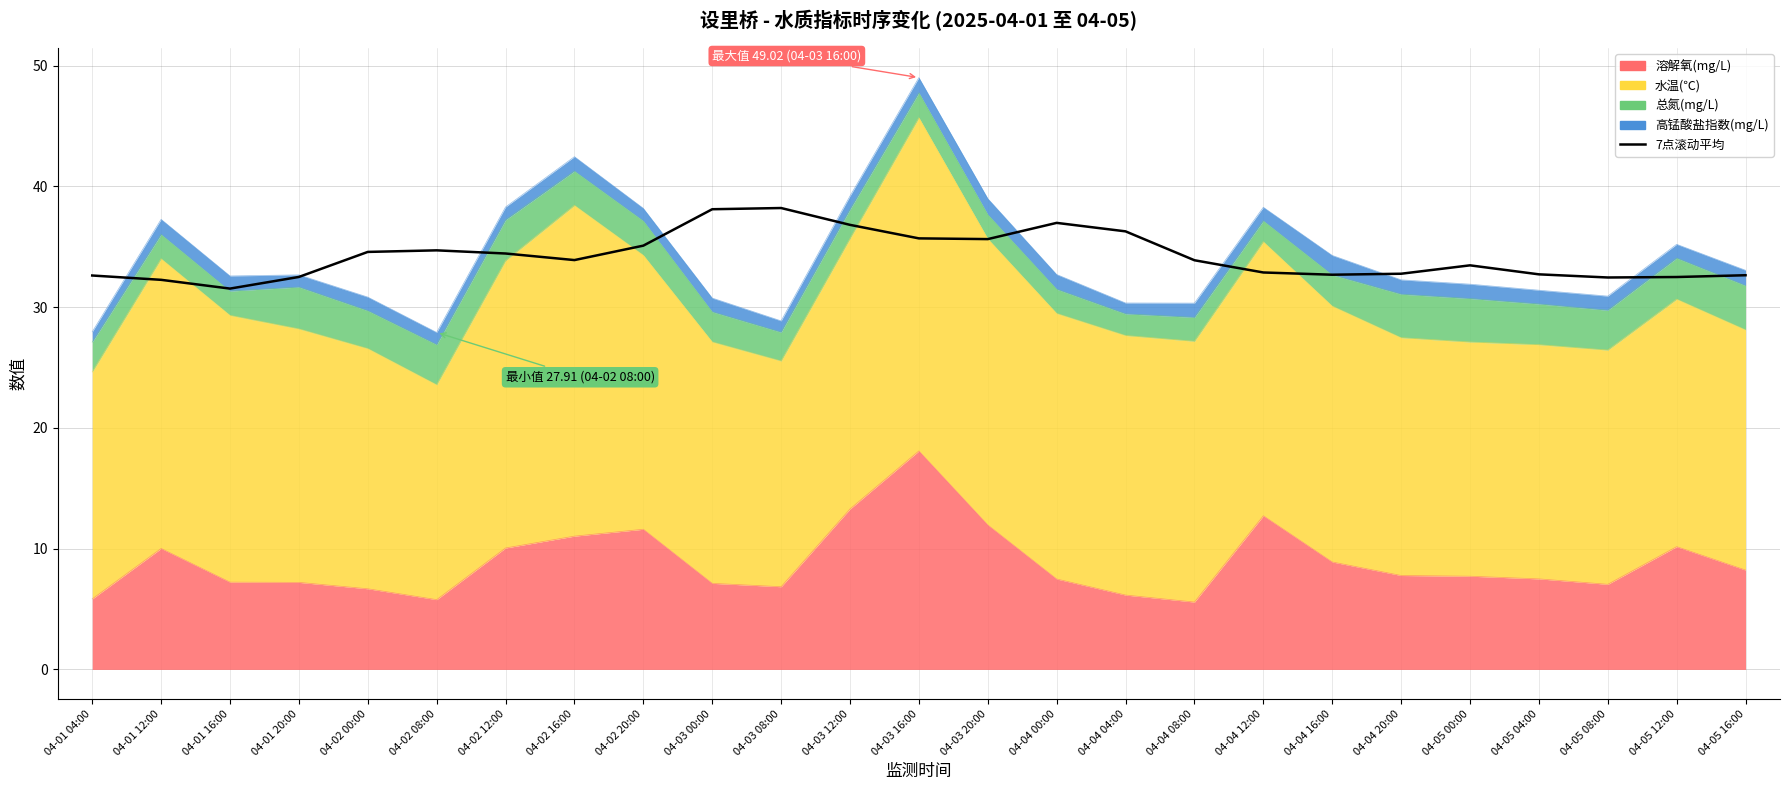

Rank the categories by value from lowest to highest.

04-01 16:00, 04-01 12:00, 04-05 08:00, 04-05 12:00, 04-01 20:00, 04-01 04:00, 04-05 16:00, 04-04 16:00, 04-05 04:00, 04-04 20:00, 04-04 12:00, 04-05 00:00, 04-04 08:00, 04-02 16:00, 04-02 12:00, 04-02 00:00, 04-02 08:00, 04-02 20:00, 04-03 20:00, 04-03 16:00, 04-04 04:00, 04-03 12:00, 04-04 00:00, 04-03 00:00, 04-03 08:00